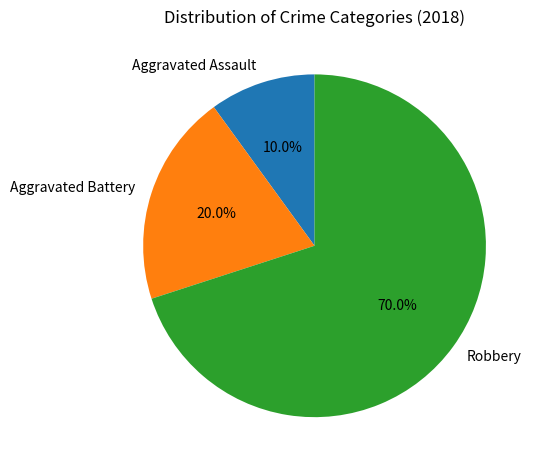

What percentage is NOT represented by Aggravated Assault?

90.0%